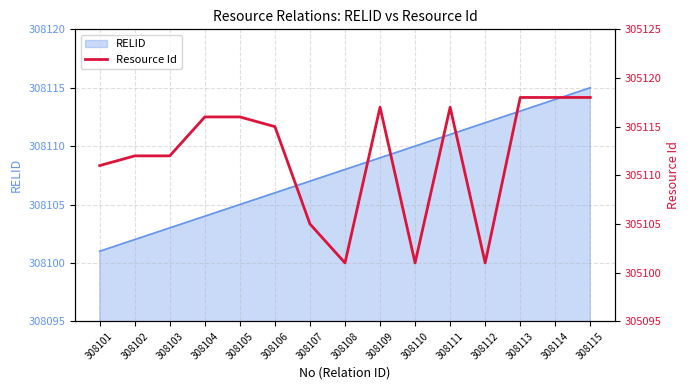

What is the smallest value displayed?

305101